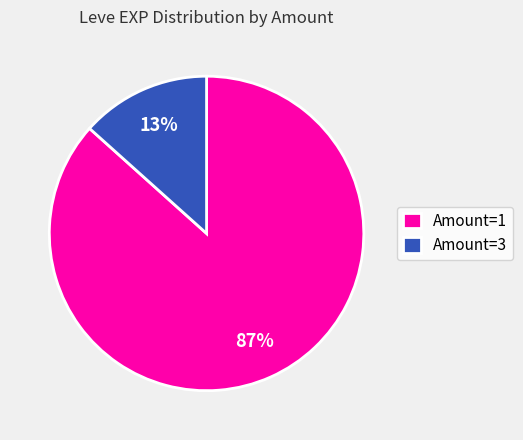

How many segments does this pie chart have?

2